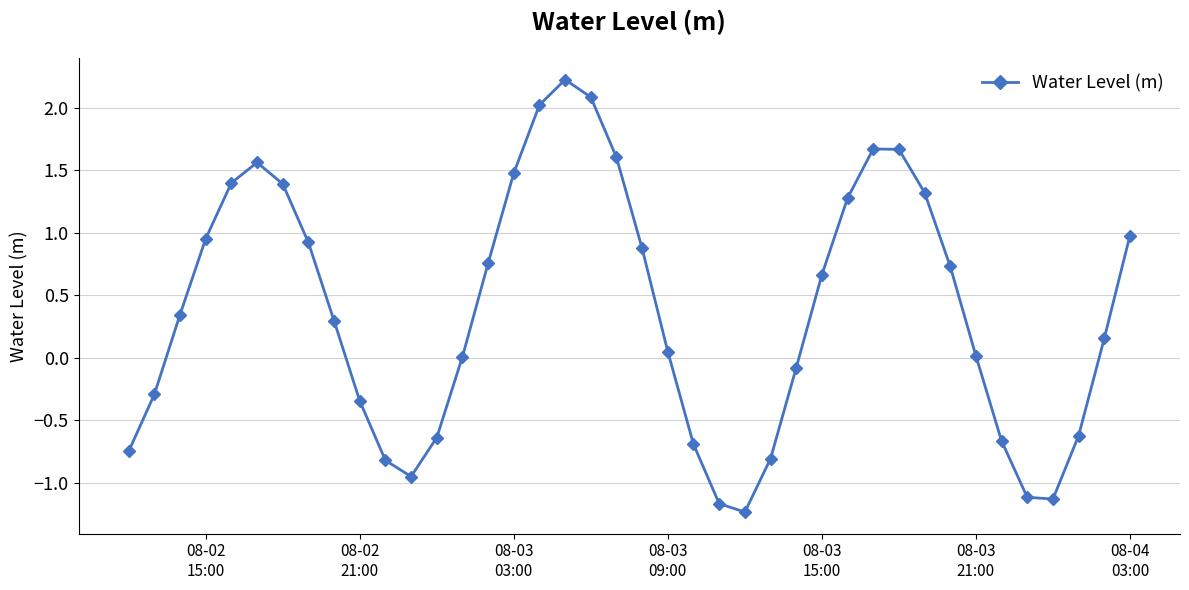

What is the difference between the second highest and minimum values?

3.3